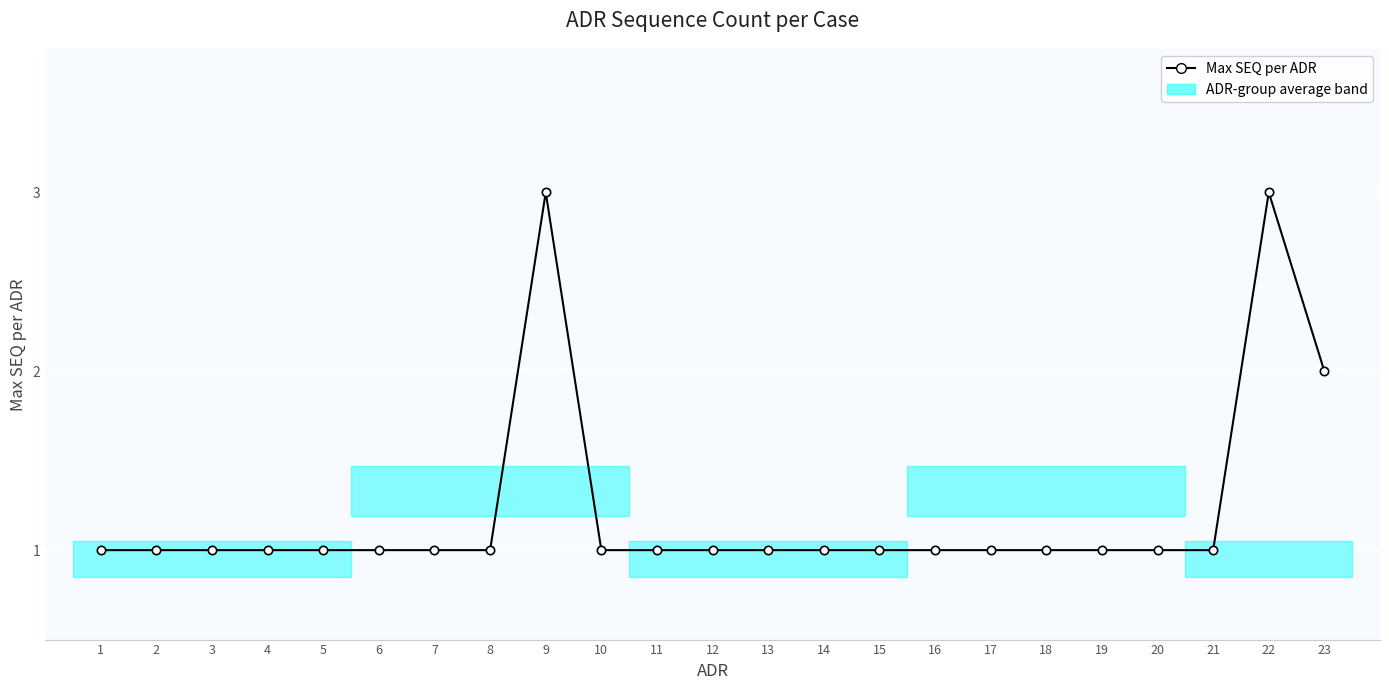

What is the value of the 6th point from the left?

1